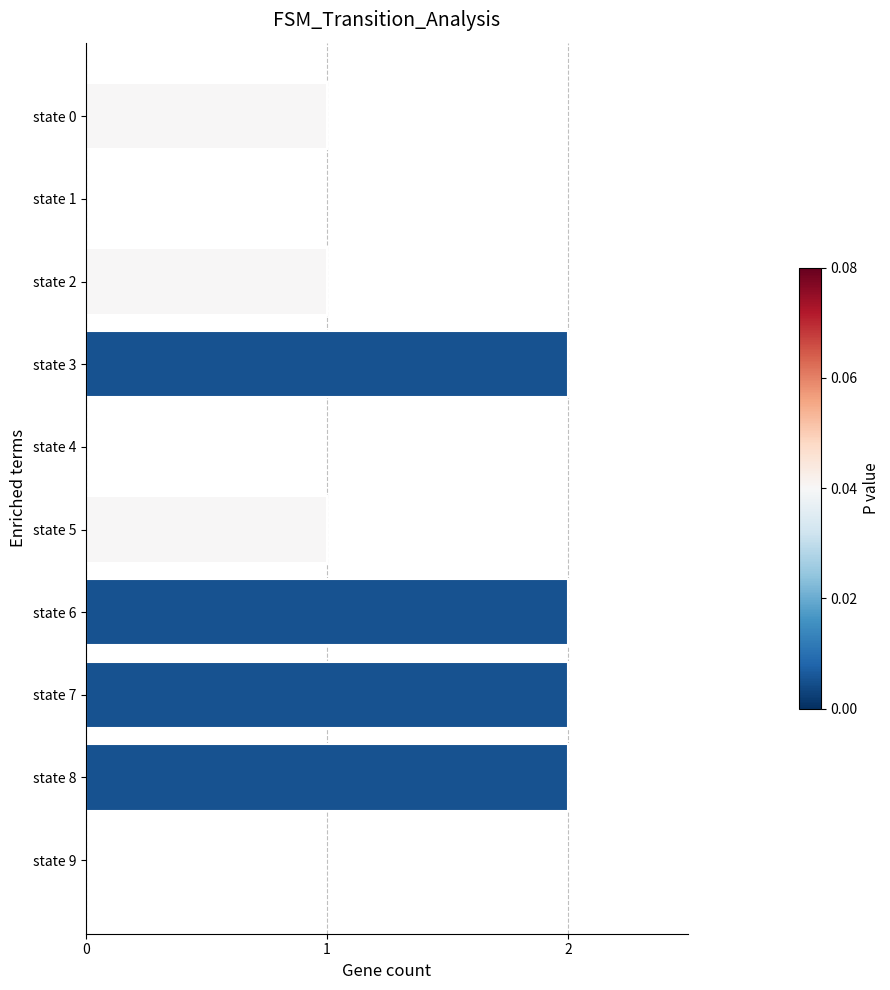

The value at state 6 is 1. True or false?

False